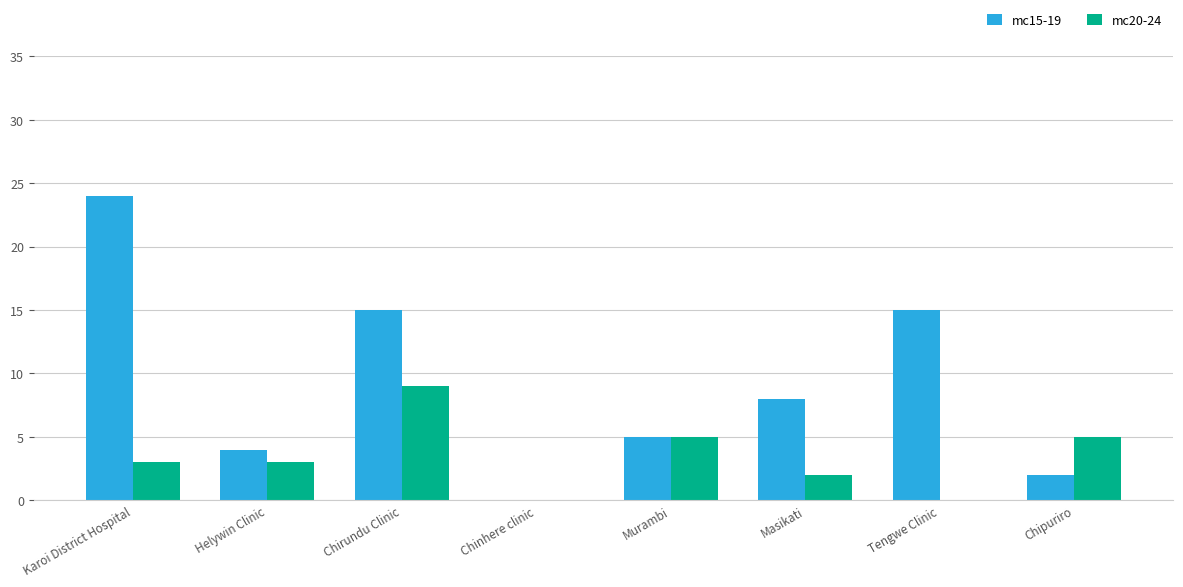

What is the average value of the mc20-24 series?

3